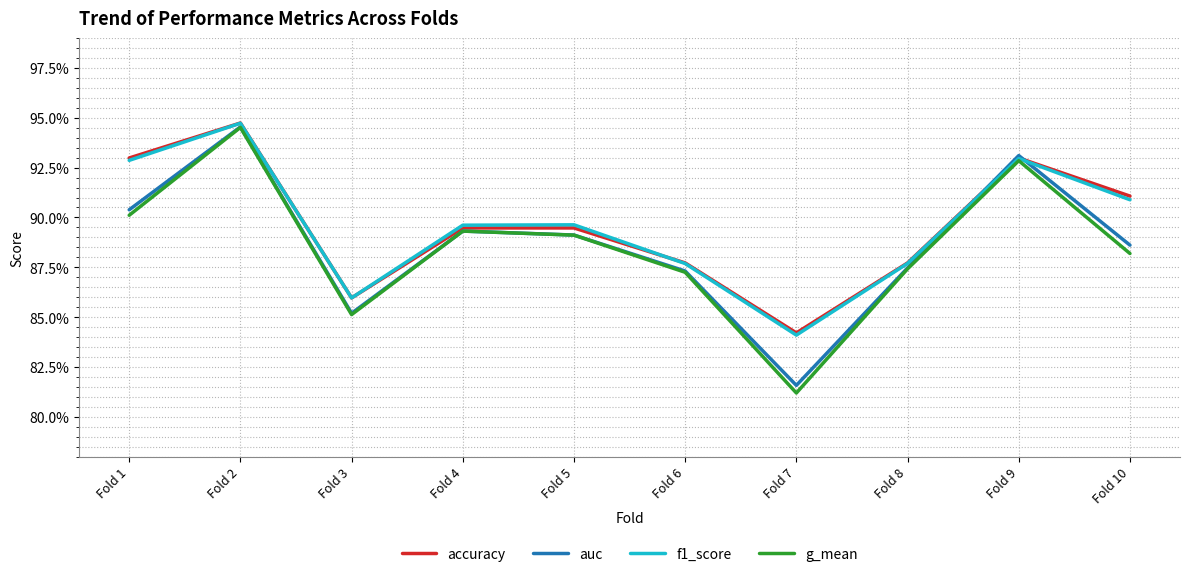

Reading right to left, extract all data points from this chart.

accuracy: 0.9	0.9	0.9	0.8	0.9	0.9	0.9	0.9	0.9	0.9
auc: 0.9	0.9	0.9	0.8	0.9	0.9	0.9	0.9	0.9	0.9
f1_score: 0.9	0.9	0.9	0.8	0.9	0.9	0.9	0.9	0.9	0.9
g_mean: 0.9	0.9	0.9	0.8	0.9	0.9	0.9	0.9	0.9	0.9